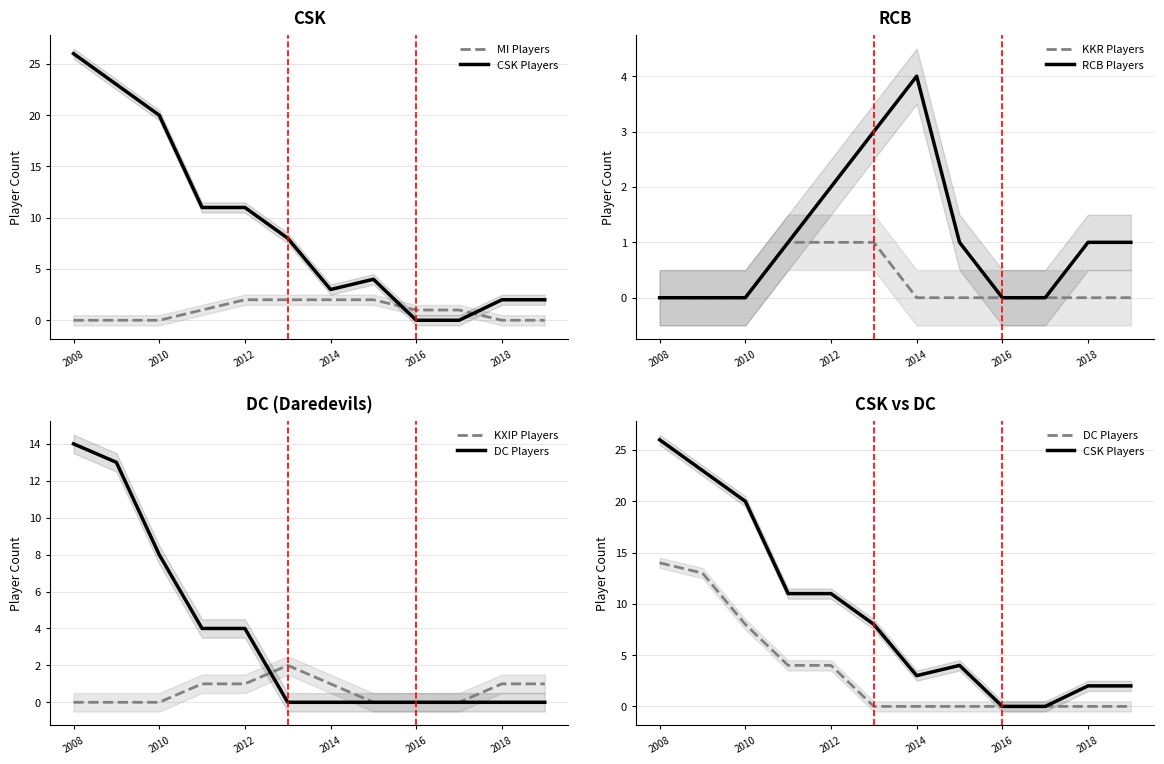

Does the chart have visible grid lines?

Yes